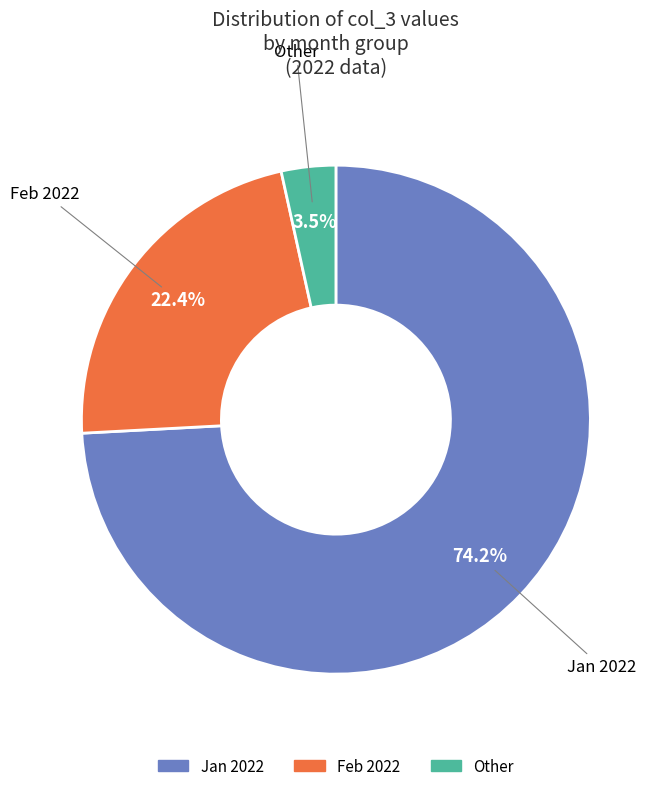

How many segments does this pie chart have?

3